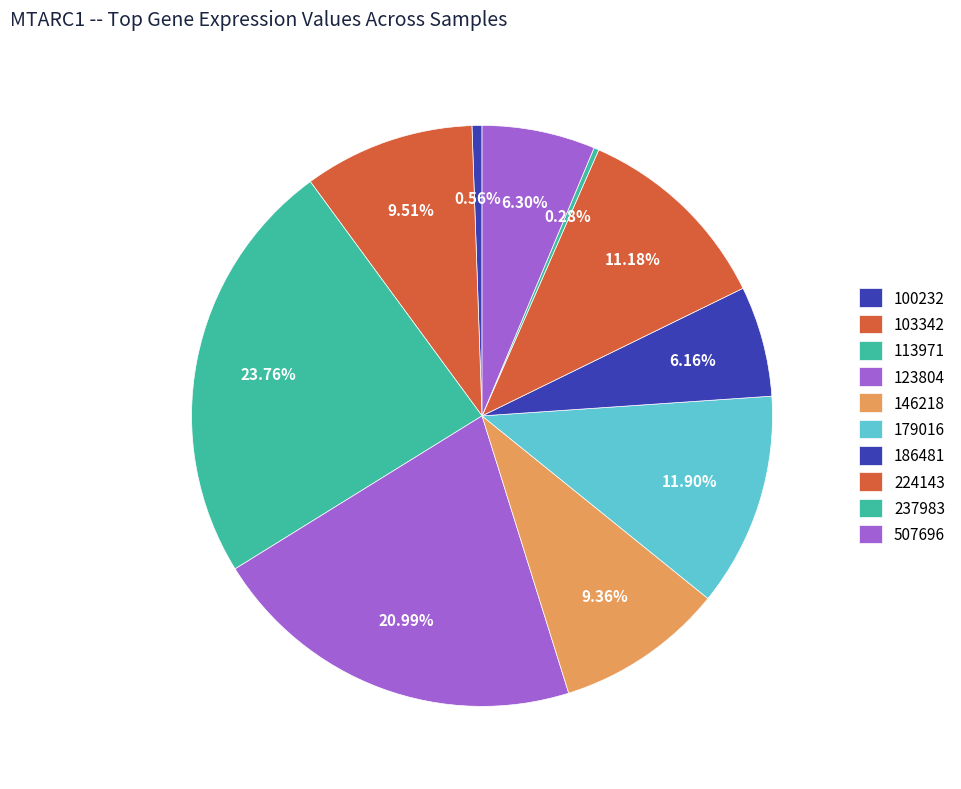

To the nearest percent, what is the combined percentage of 103342 and 179016?

21%